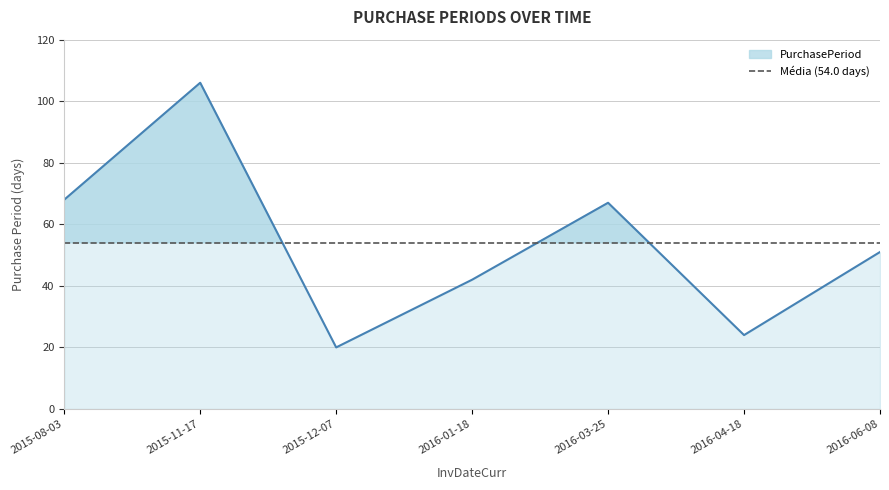

What is the change in value from 2015-08-03 to 2016-03-25?

-1